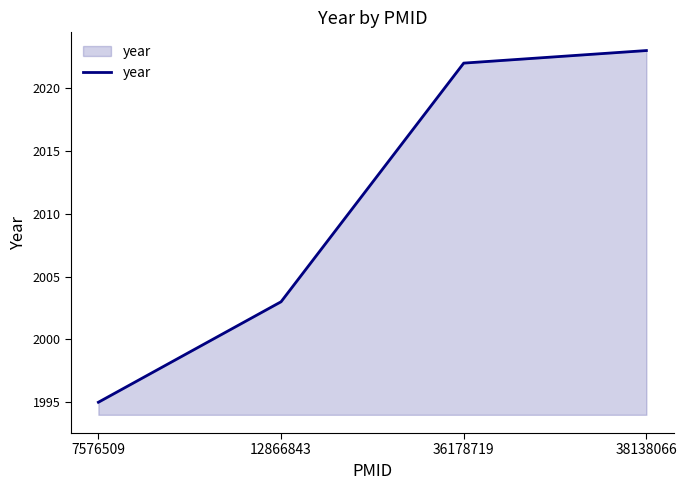

Is it true that the value at 38138066 is 648?

False